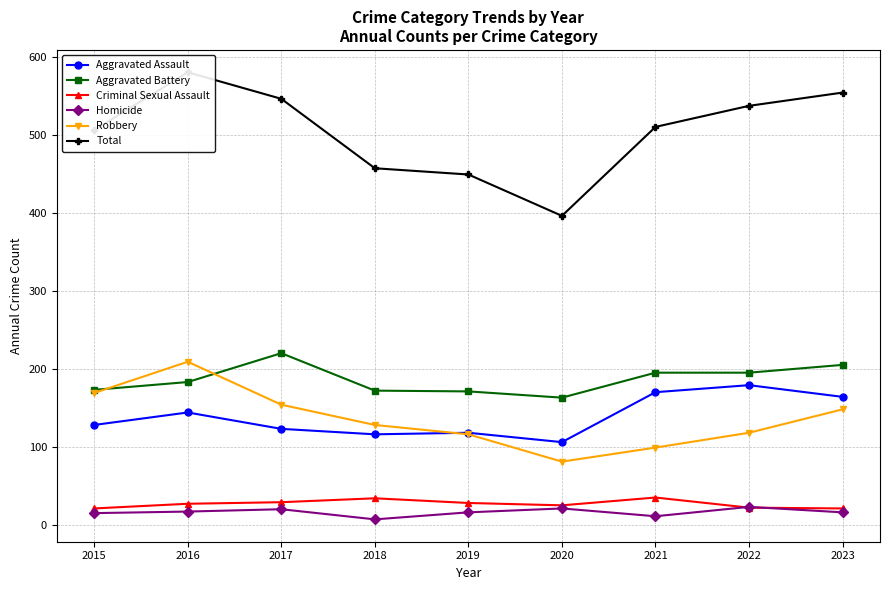

How many values in the Total series are below 510?

4